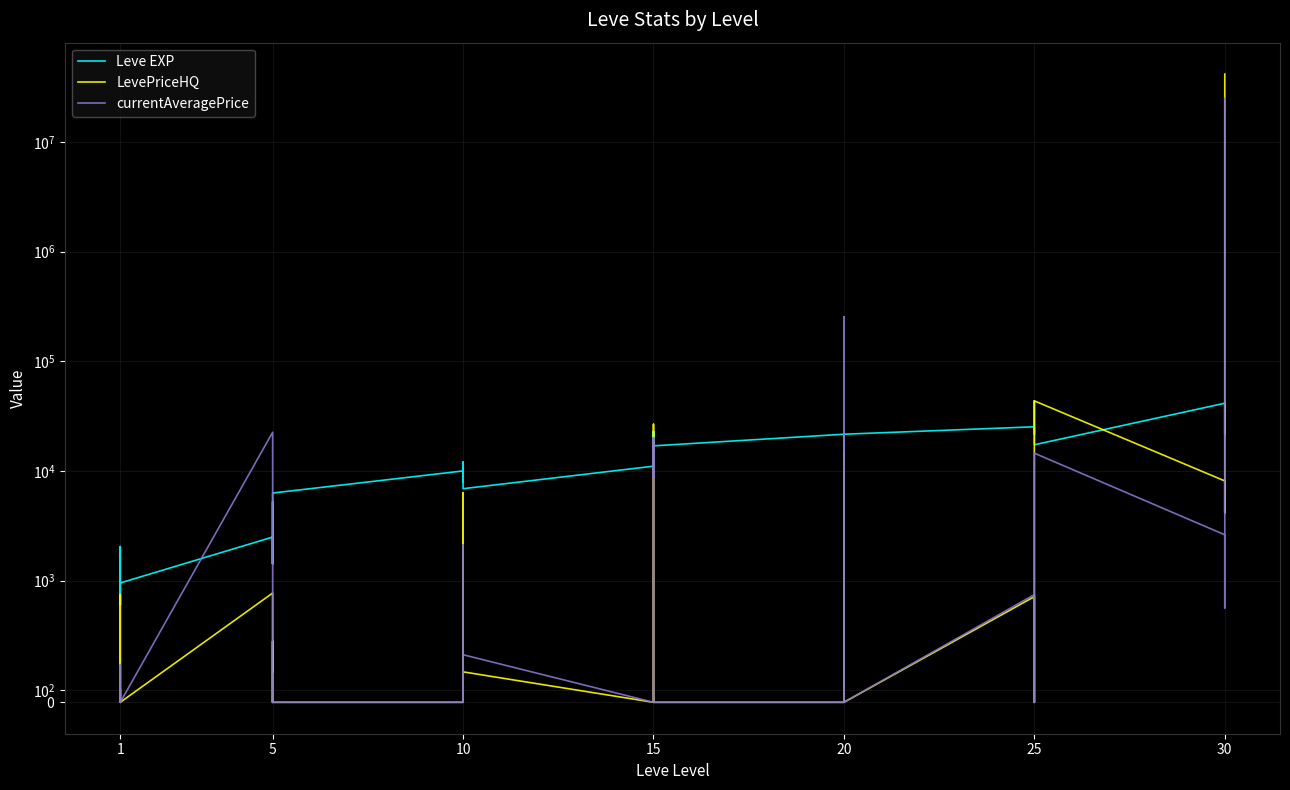

What is the difference between the currentAveragePrice values at 15 and 10?

44.0